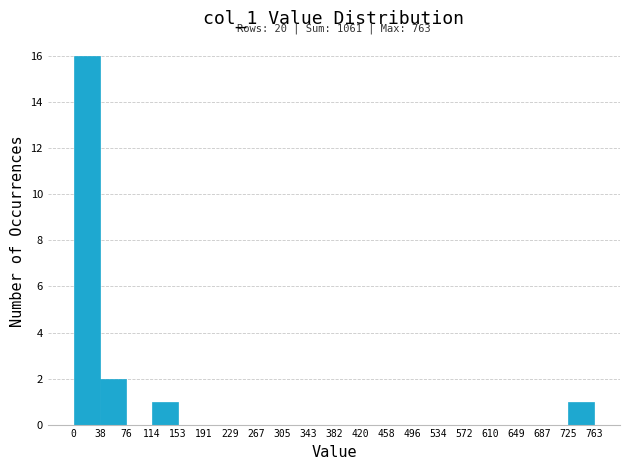

Which range on the x-axis has the tallest bar?

0 to 38